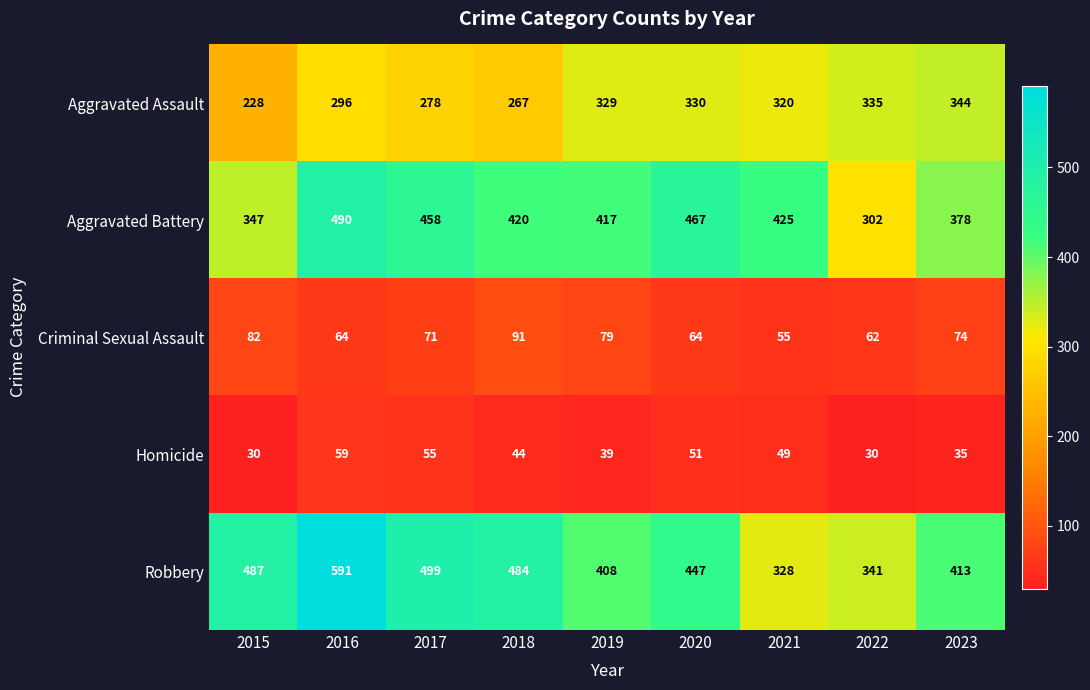

Where does the Aggravated Assault series first go above 320?

2019